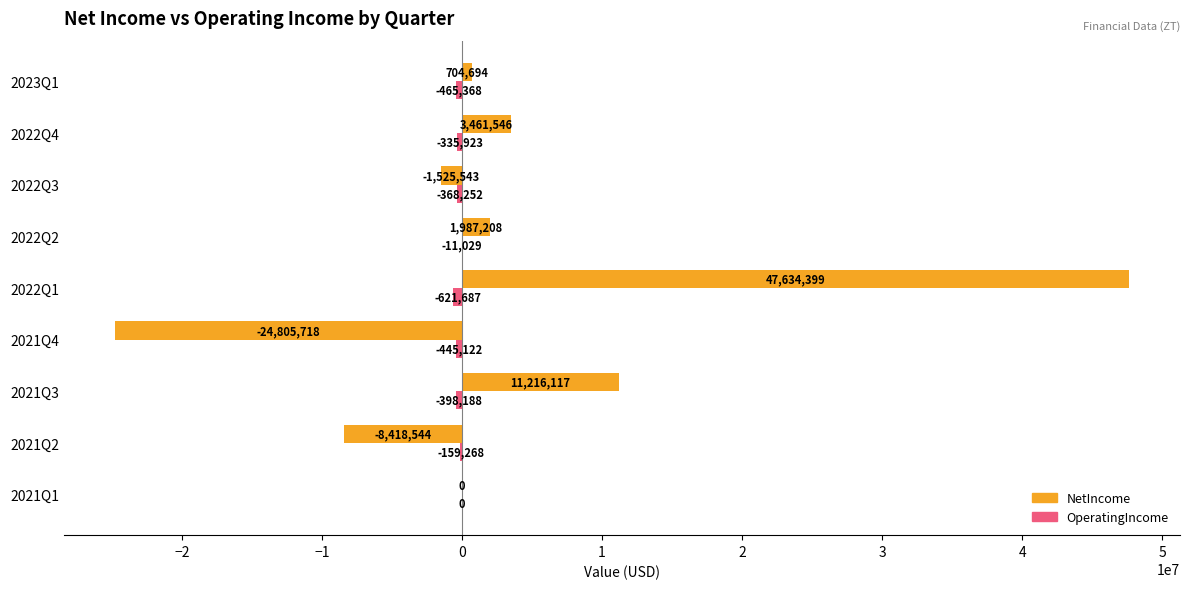

The value of NetIncome at 2021Q2 is -5531744. True or false?

False